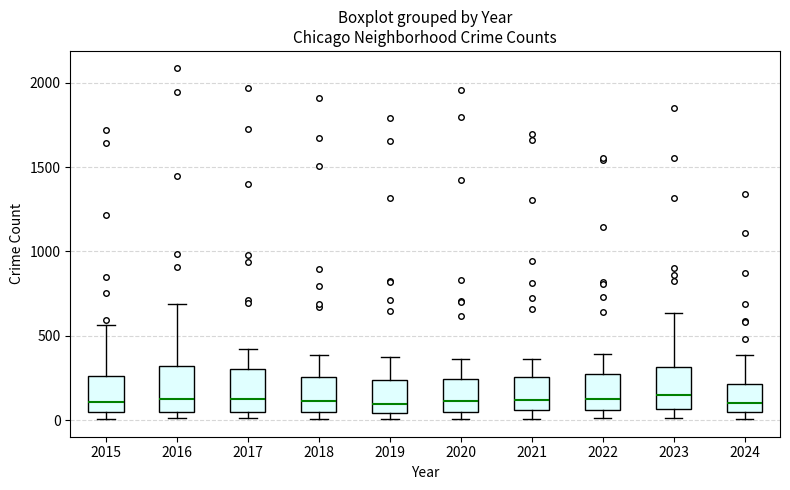

Reading left to right, transcribe this box plot: for each box, give where its median line is, the range the box spans, and where its two whiskers end, as read against the y-axis. The values are not printed on the chart, so give them approximately, as read against the axis.

2015: median 100, box 50 to 250, whiskers 0 to 550
2016: median 150, box 50 to 300, whiskers 0 to 700
2017: median 100, box 50 to 300, whiskers 0 to 400
2018: median 100, box 50 to 250, whiskers 0 to 400
2019: median 100, box 50 to 250, whiskers 0 to 400
2020: median 100, box 50 to 250, whiskers 0 to 350
2021: median 100, box 50 to 250, whiskers 0 to 350
2022: median 100, box 50 to 250, whiskers 0 to 400
2023: median 150, box 50 to 300, whiskers 0 to 650
2024: median 100, box 50 to 200, whiskers 0 to 400